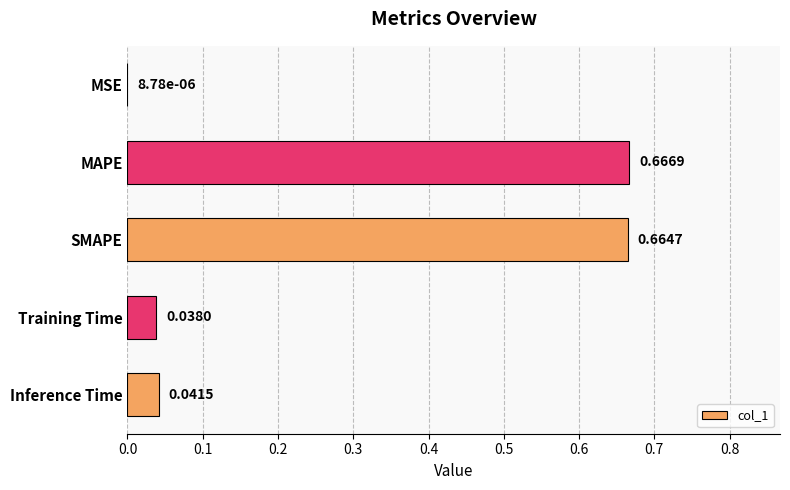

What is the sum of all values?

1.4